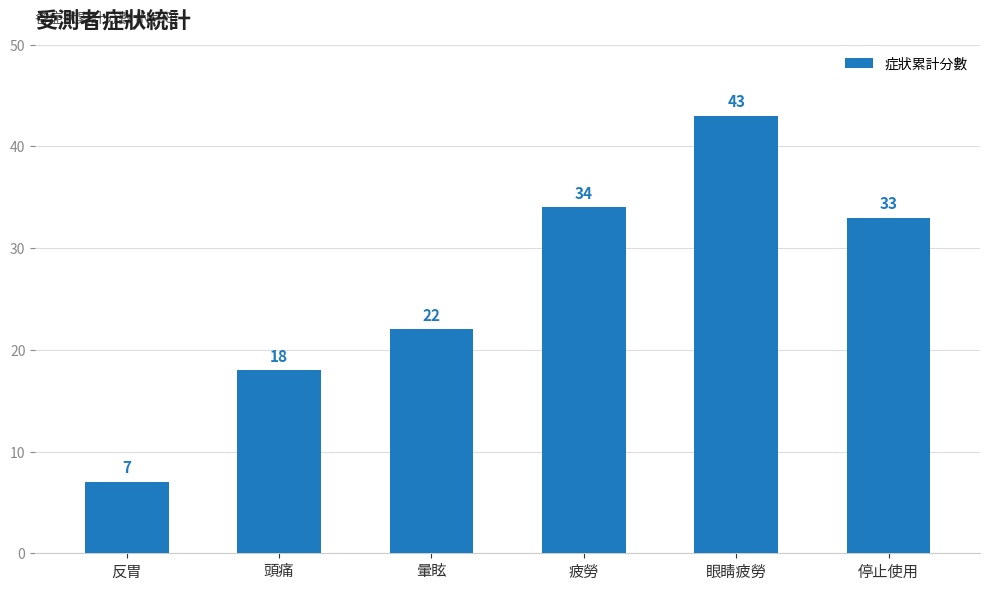

What is the difference between the maximum and minimum values?

36